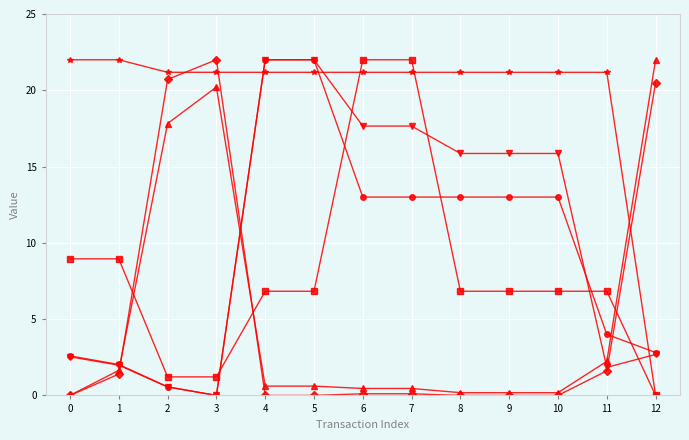

What is the greatest value displayed?

22.0